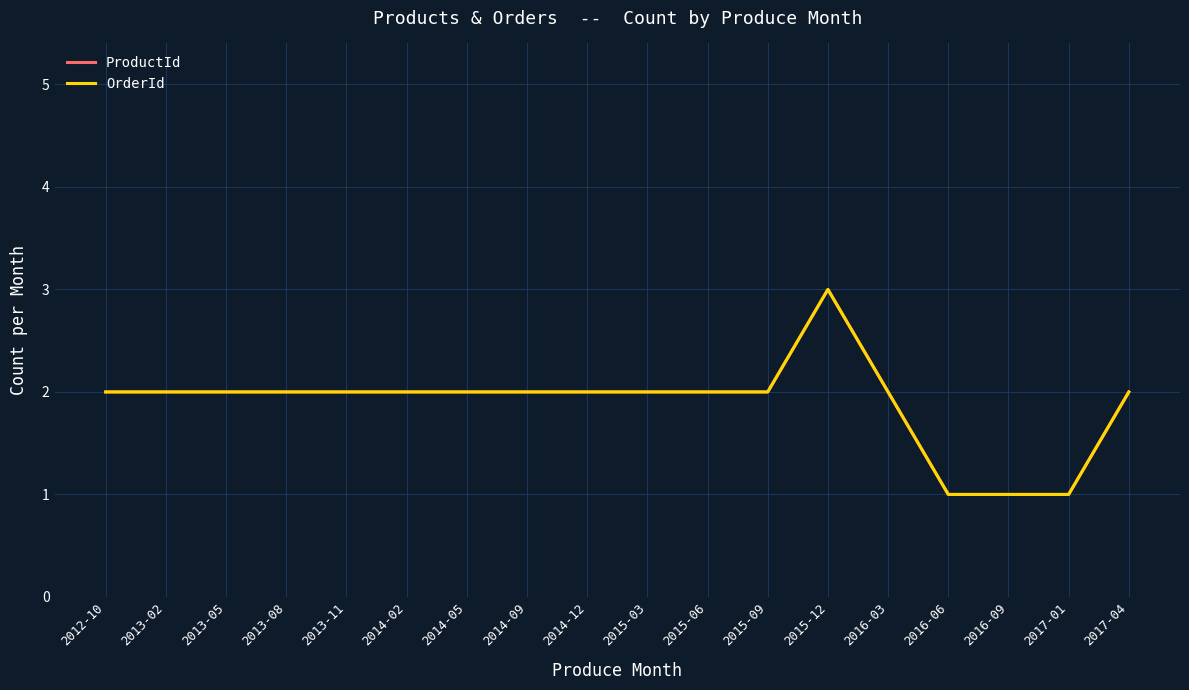

Is this an area chart (filled region under the line)?

No